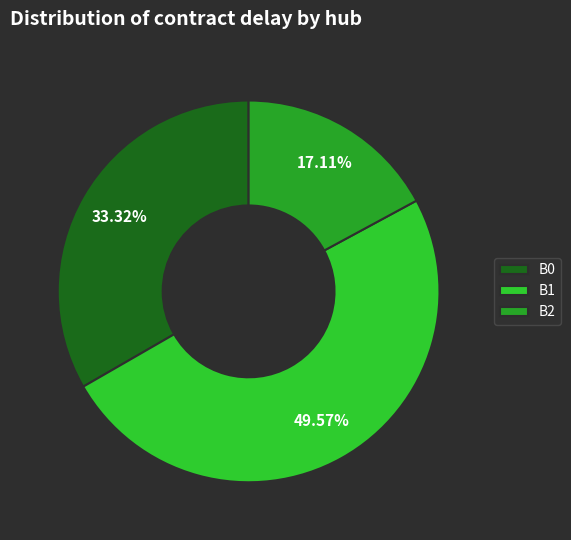

Count the number of slices in the pie.

3